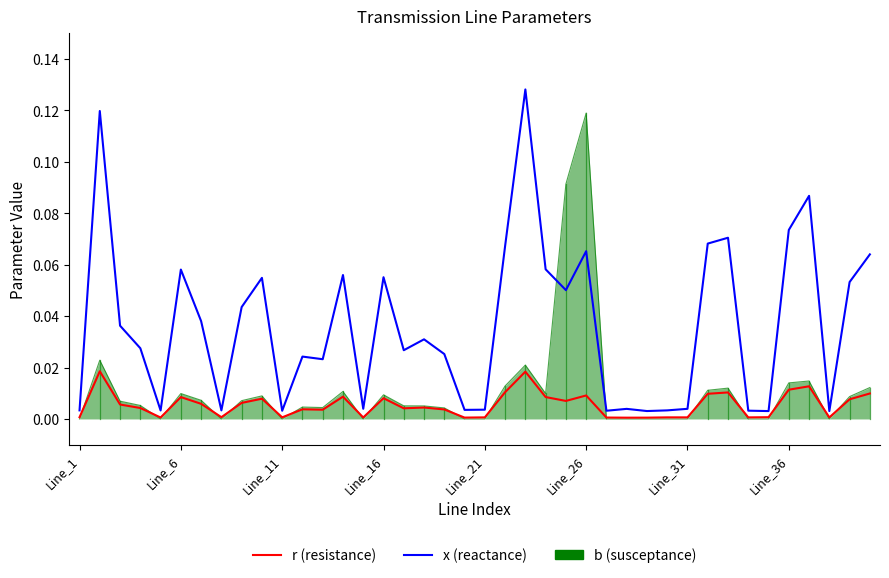

Which series ends up on top after the final intersection of x (reactance) and b (susceptance)?

x (reactance)